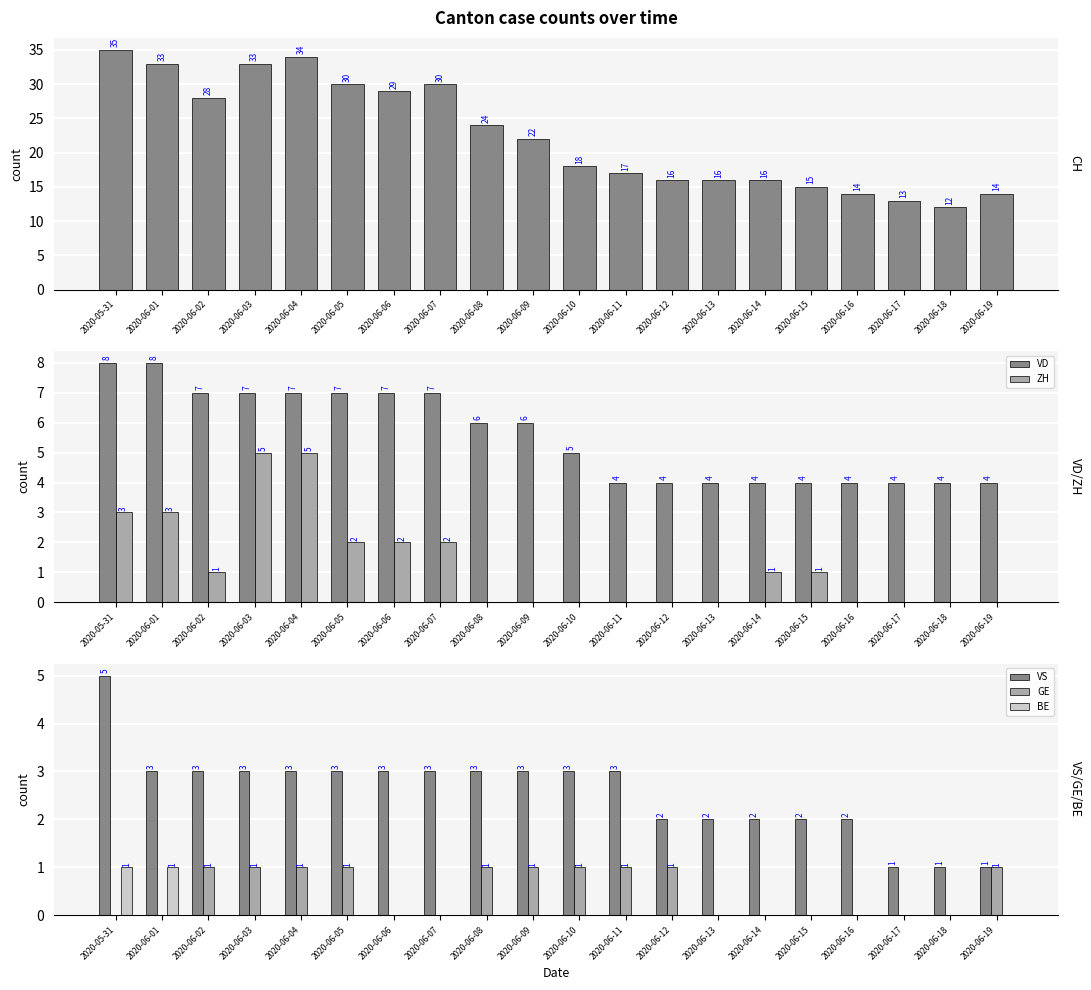

Reading left to right, list all the values displayed in this chart.

CH: 35	33	28	33	34	30	29	30	24	22	18	17	16	16	16	15	14	13	12	14
VD: 8	8	7	7	7	7	7	7	6	6	5	4	4	4	4	4	4	4	4	4
ZH: 3	3	1	5	5	2	2	2	0	0	0	0	0	0	1	1	0	0	0	0
VS: 5	3	3	3	3	3	3	3	3	3	3	3	2	2	2	2	2	1	1	1
GE: 0	0	1	1	1	1	0	0	1	1	1	1	1	0	0	0	0	0	0	1
BE: 1	1	0	0	0	0	0	0	0	0	0	0	0	0	0	0	0	0	0	0